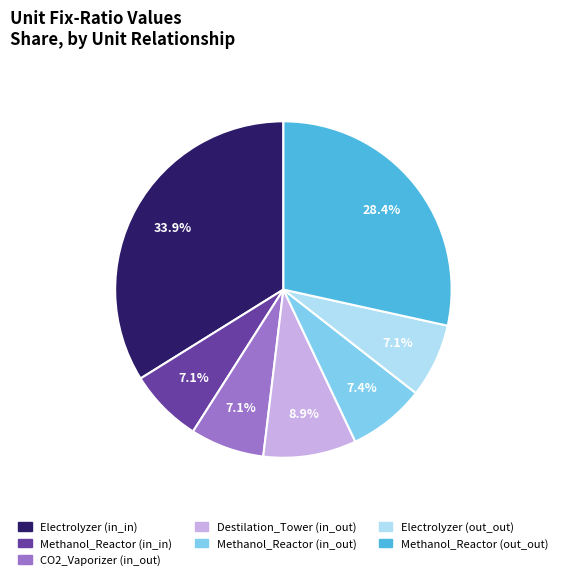

The Destilation_Tower (in_out) slice represents 9% of the pie. True or false?

True